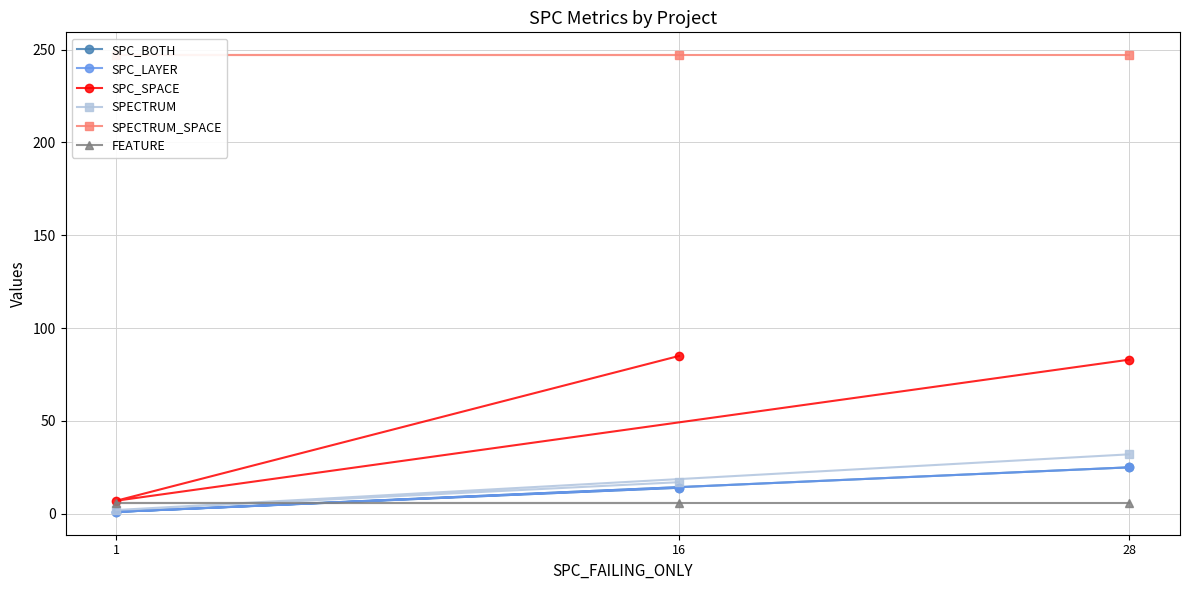

What is the total value across all series at 1?

264